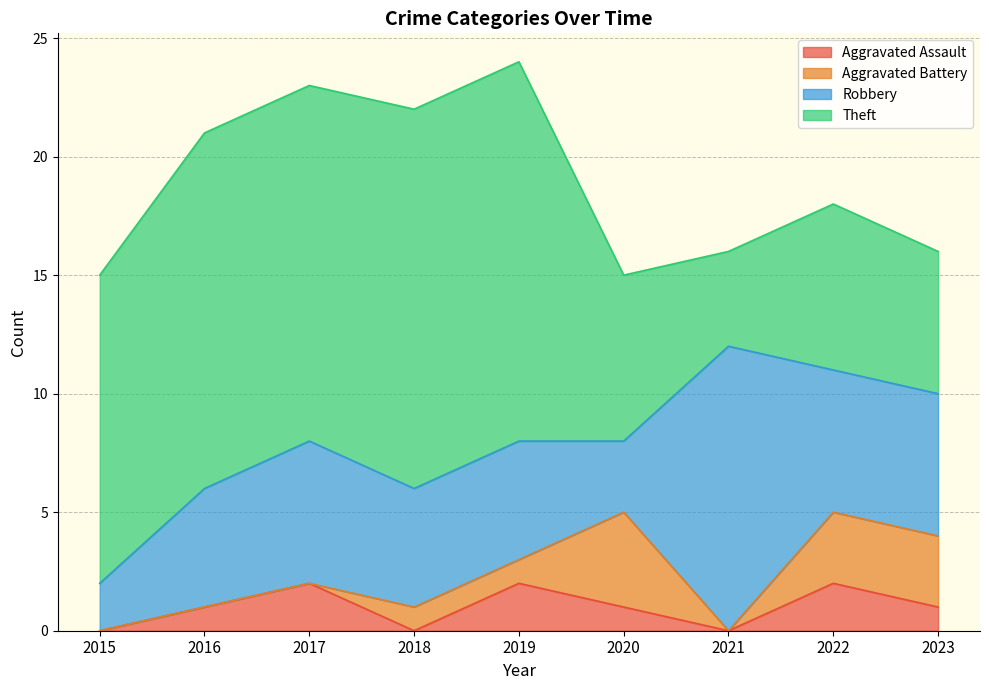

How many values in the Aggravated Battery series exceed 1?

3